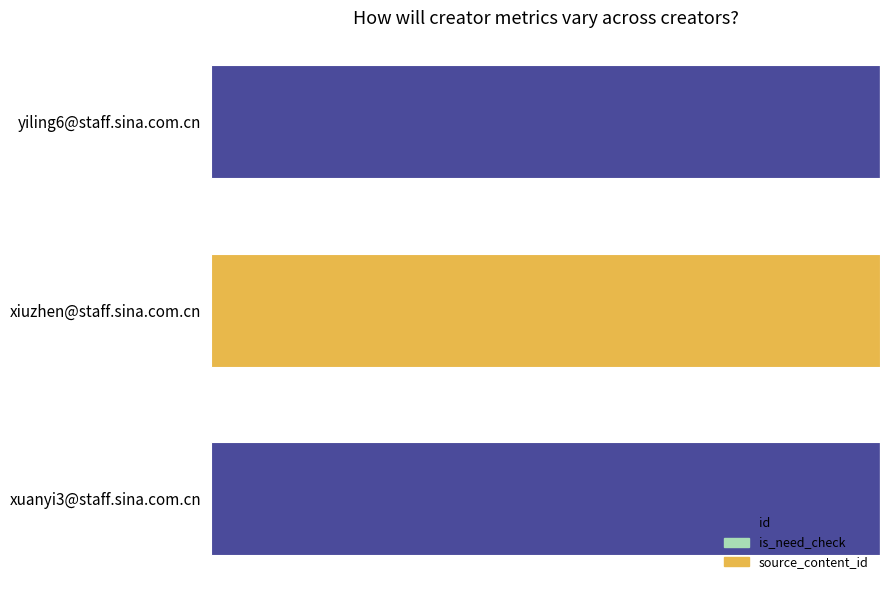

Which series has the widest spread of values?

source_content_id